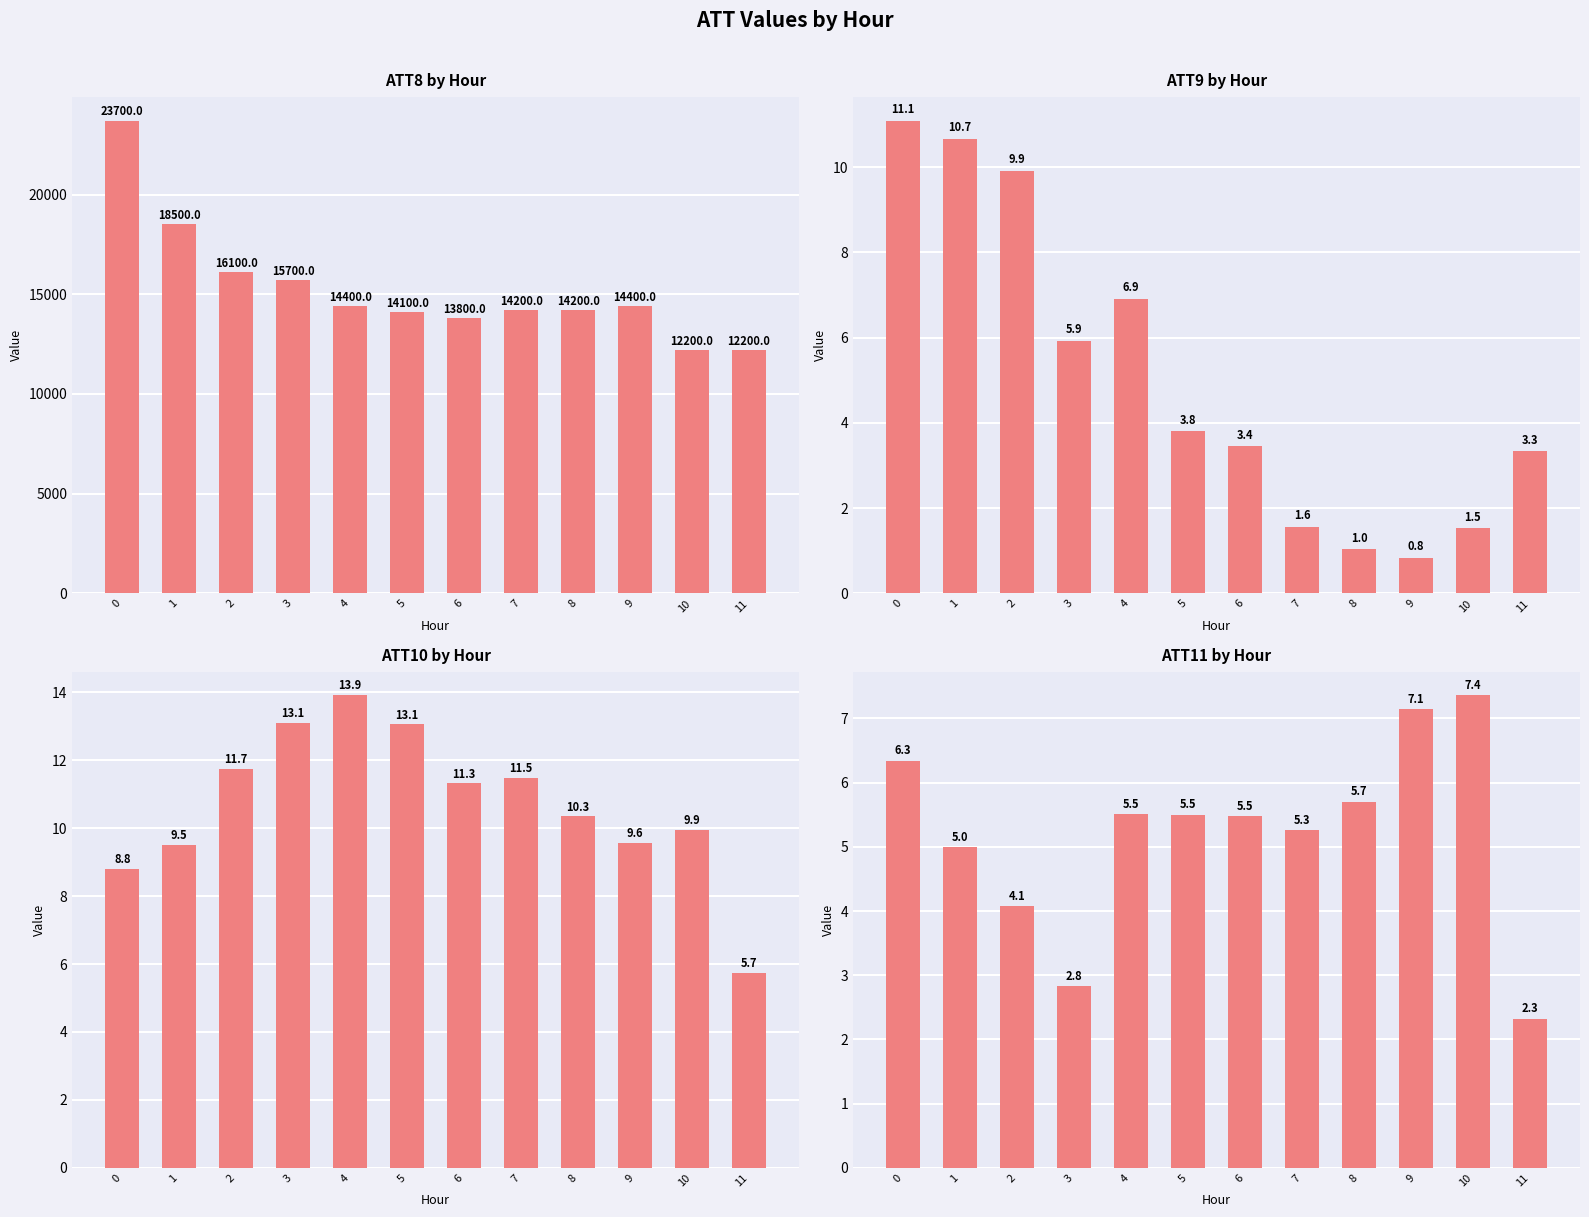

What is the spread (max minus min) of values at 9?

14399.2